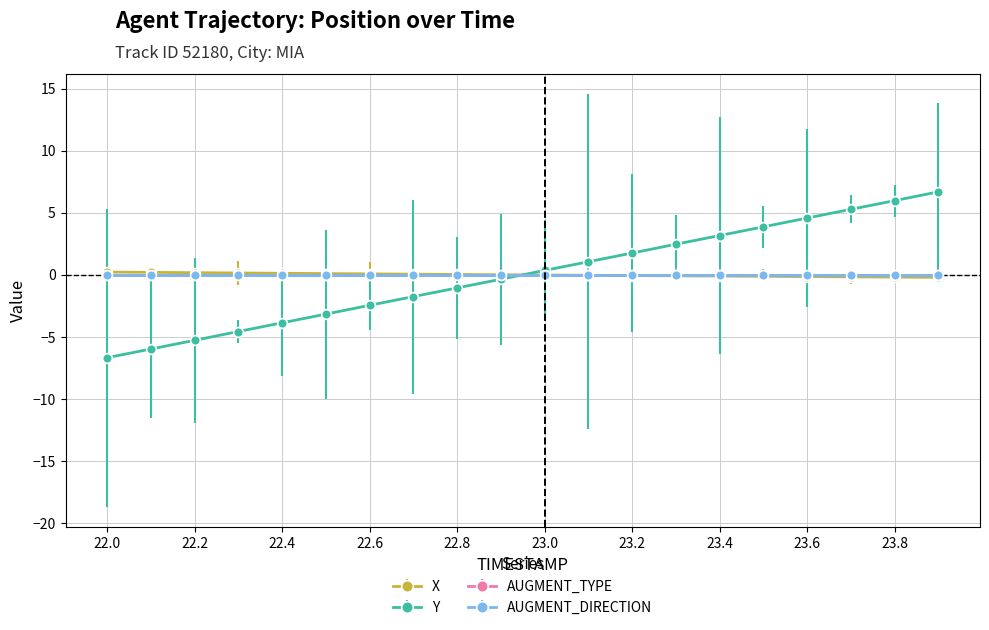

Is this an area chart (filled region under the line)?

No